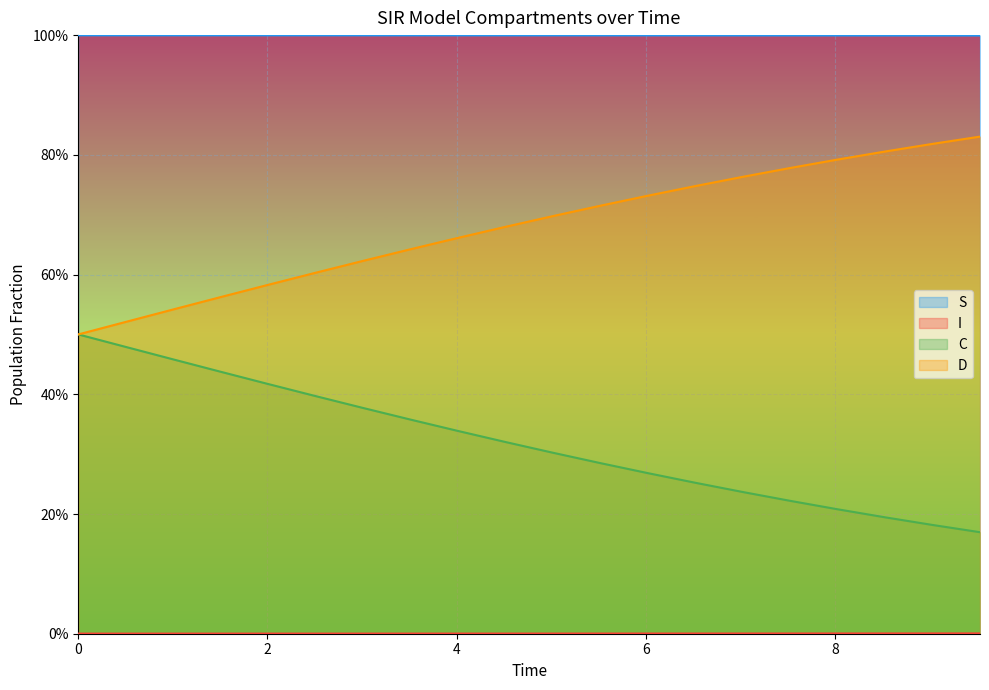

At how many categories does at least one series exceed 0?

20